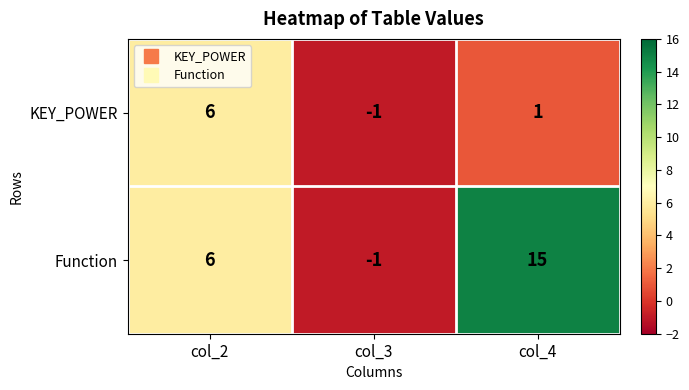

Reading right to left, transcribe all the data shown in this chart.

KEY_POWER: col_4=1	col_3=-1	col_2=6
Function: col_4=15	col_3=-1	col_2=6